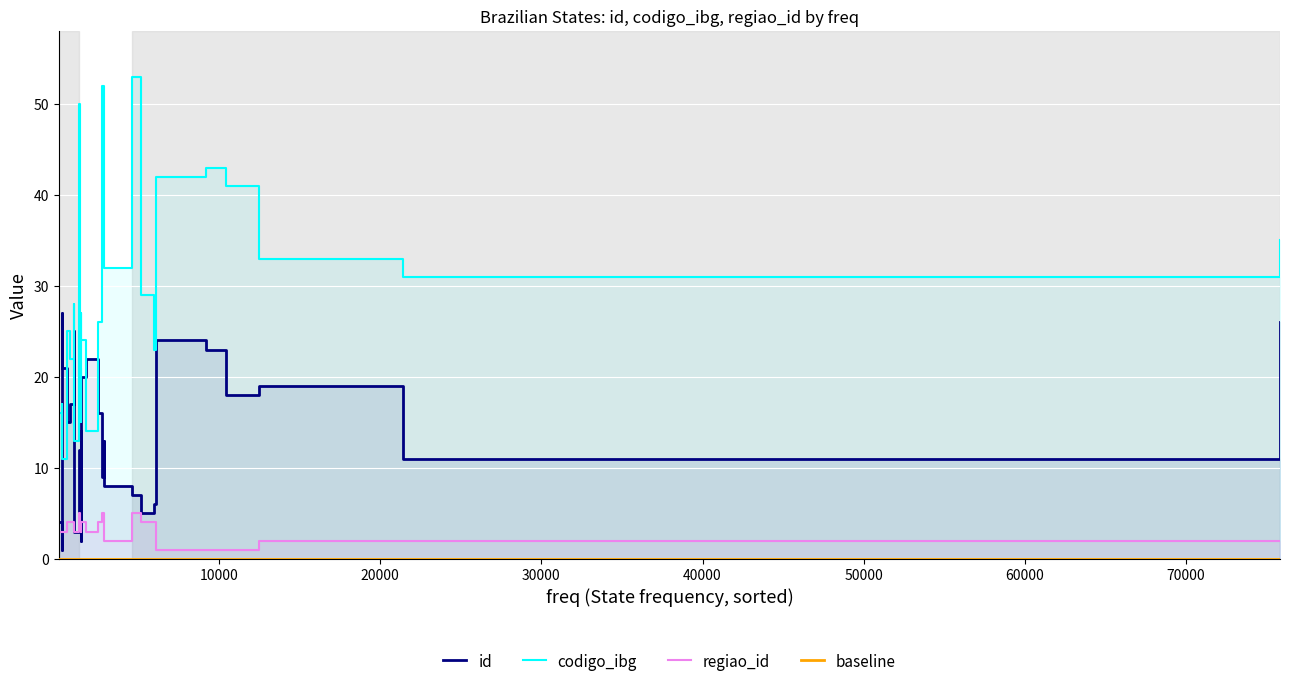

Count the number of data series in this chart.

3